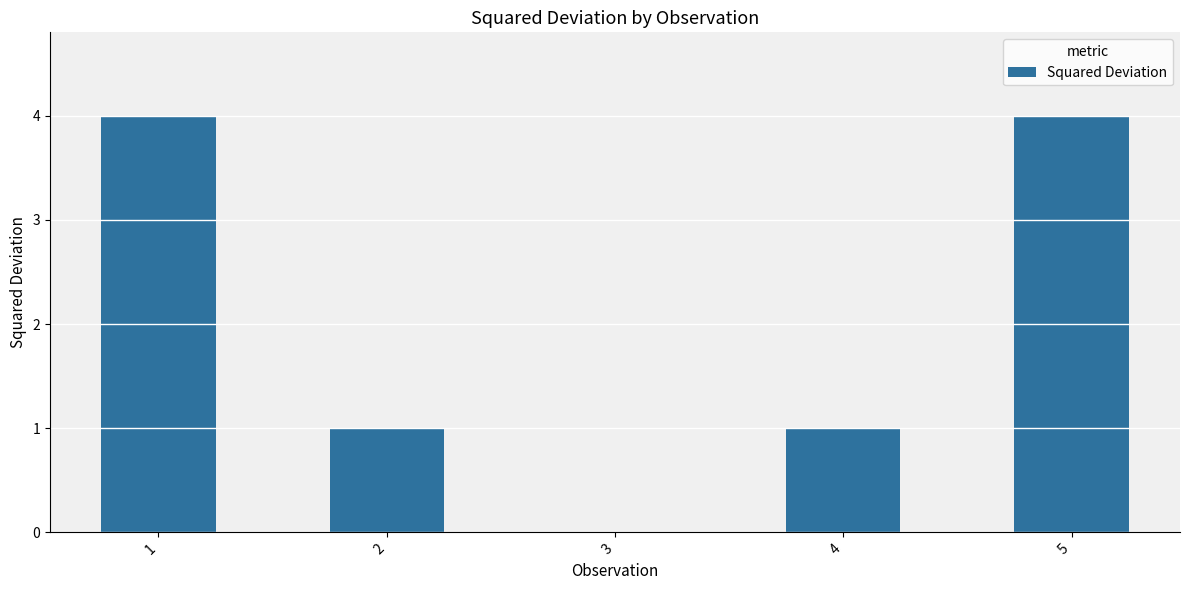

What is the change in value from 2 to 5?

+3